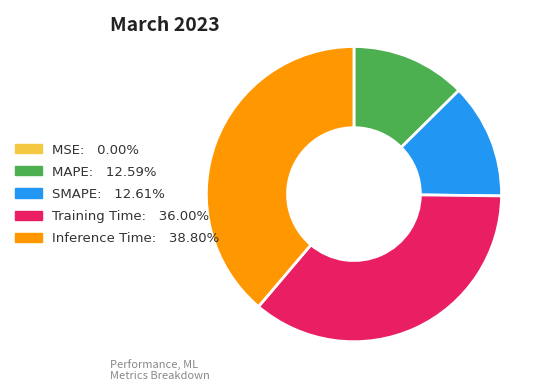

Is there a majority slice in this chart?

No